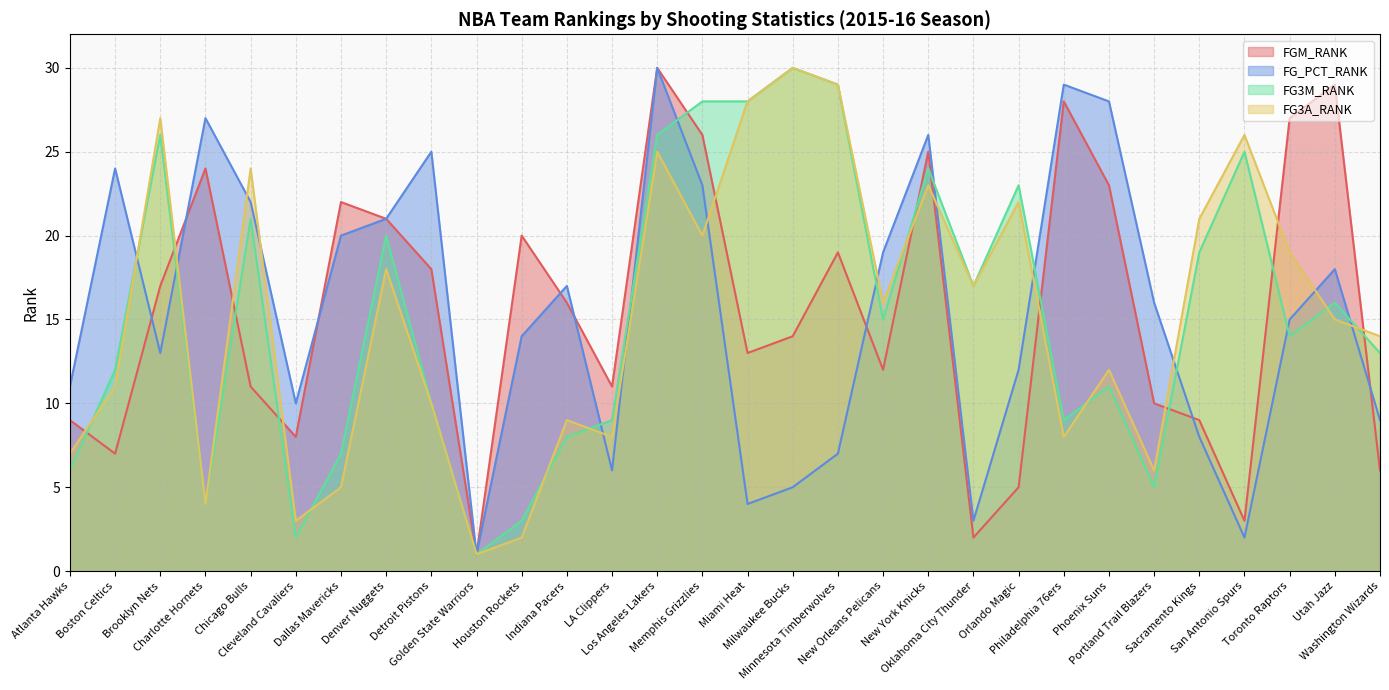

What is the total value across all series at San Antonio Spurs?

56